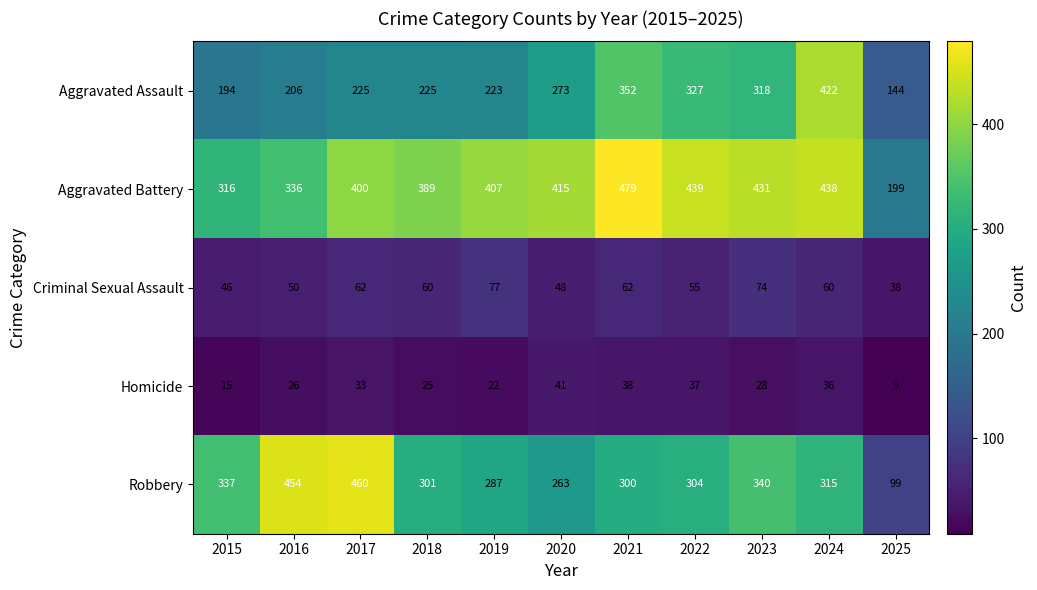

What is the sum of the Robbery values at 2016 and 2017?

914